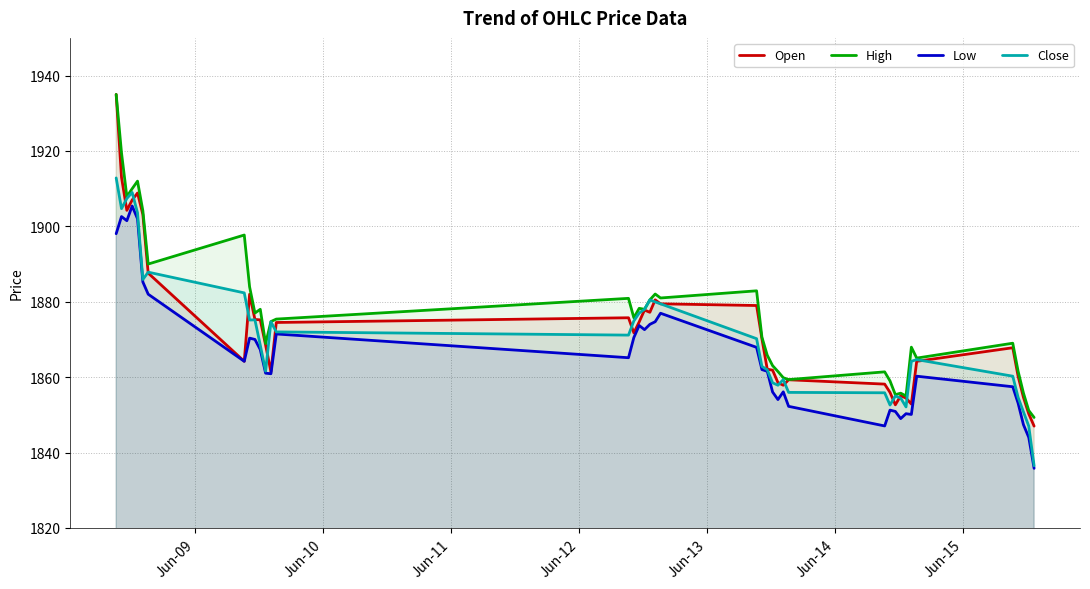

What is the highest value of the Low series?

1905.4